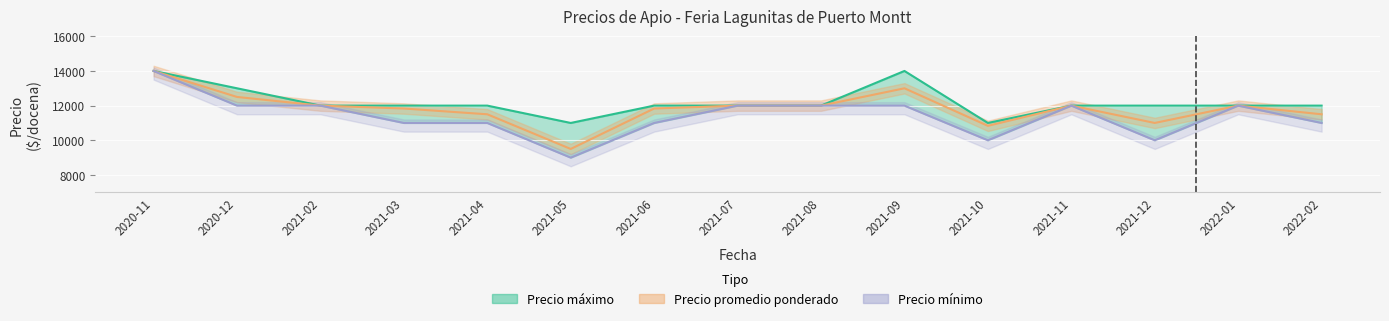

The value of Precio minimo at 2021-11 is 17527. True or false?

False